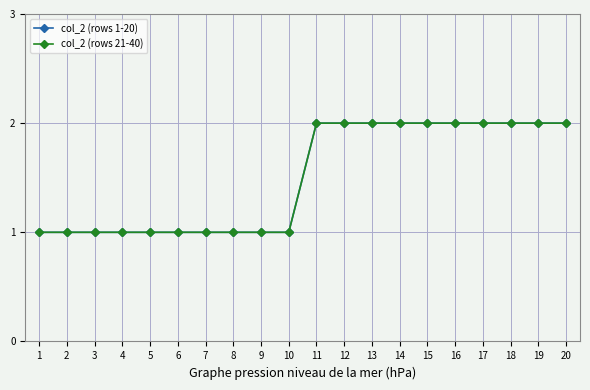

Is this an area chart (filled region under the line)?

No